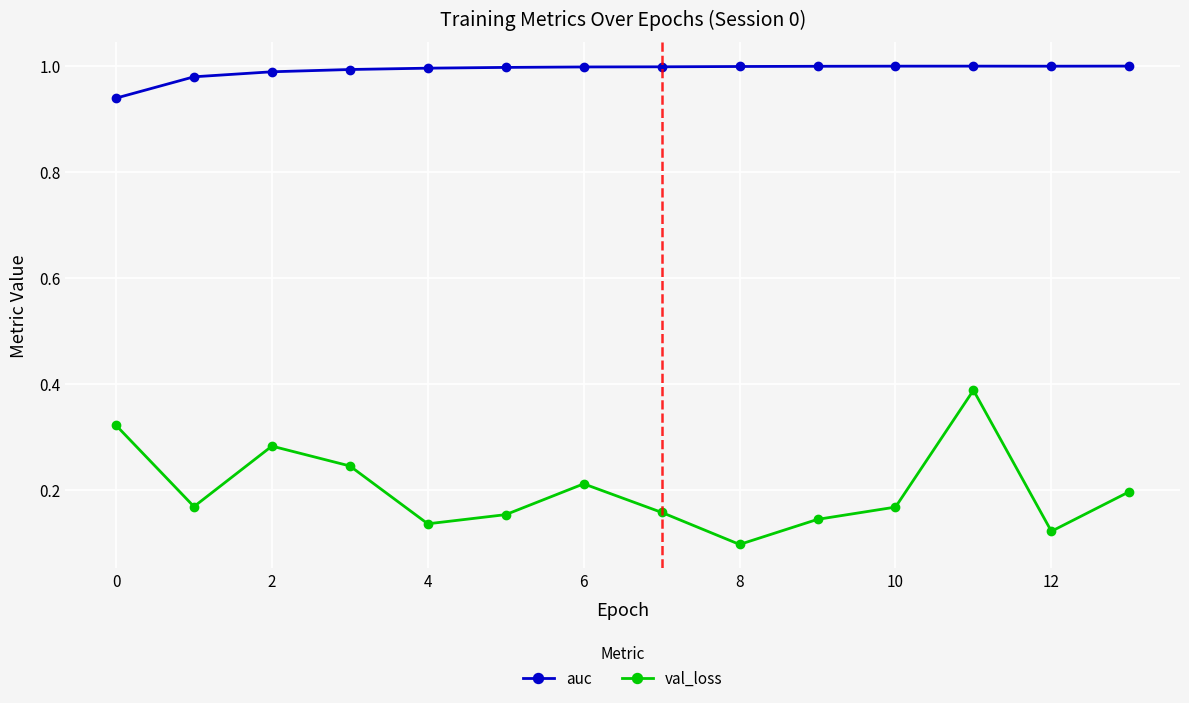

True or false: auc and val_loss cross at least once.

False